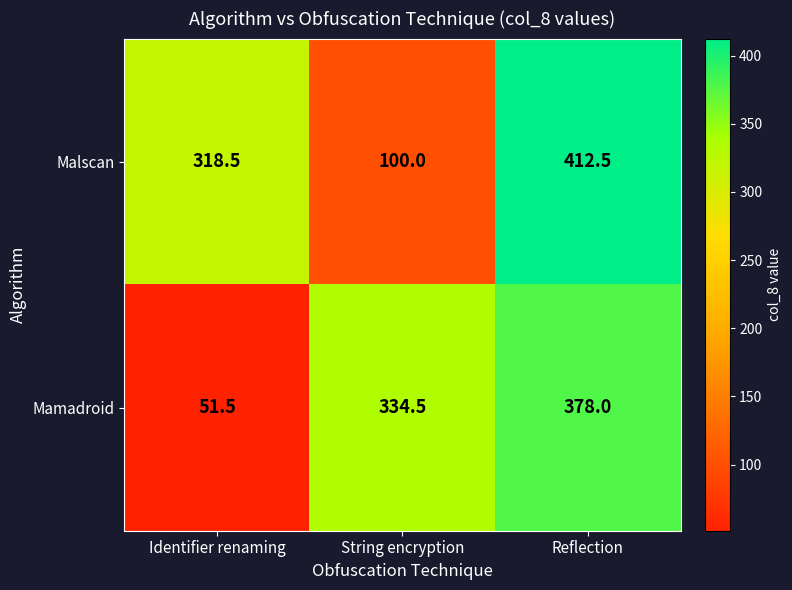

Read the Malscan value at Reflection.

412.5